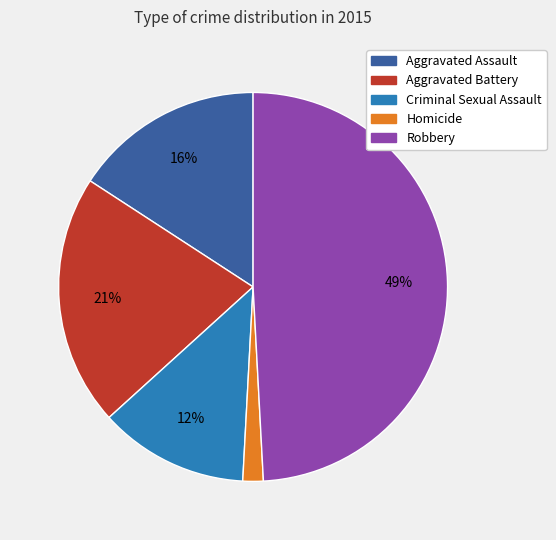

Does any single category account for the majority?

No